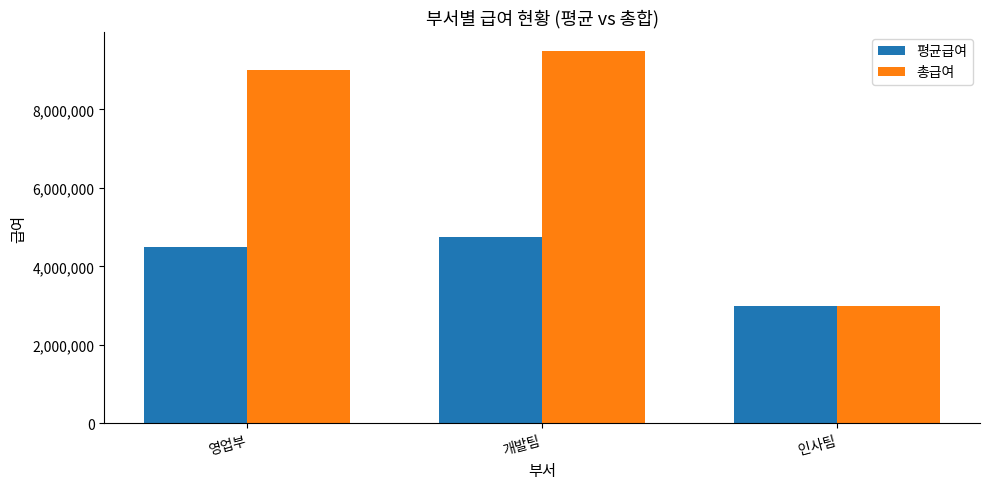

Count the number of data series in this chart.

2